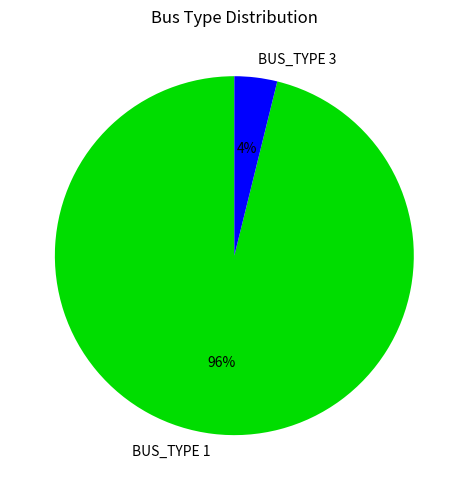

Count the number of slices in the pie.

2